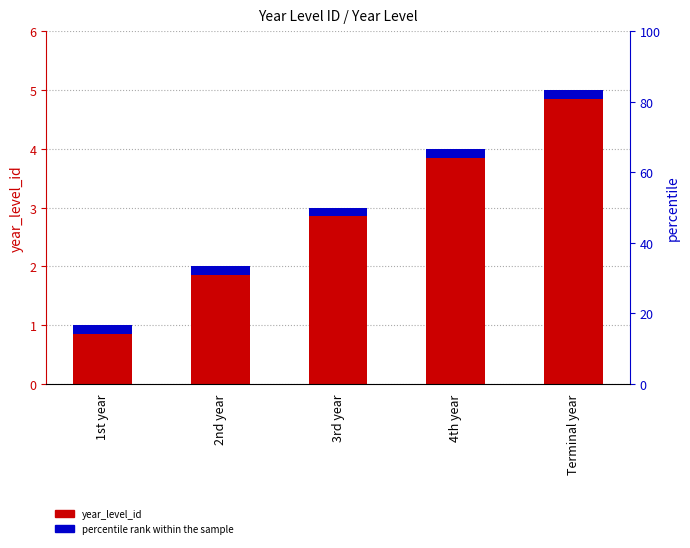

Which has a higher value, Terminal year or 4th year?

Terminal year